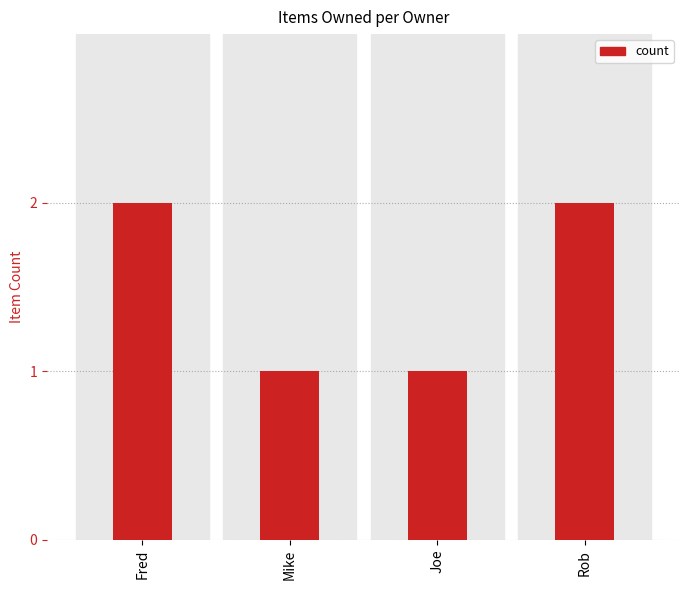

What is the smallest value displayed?

1